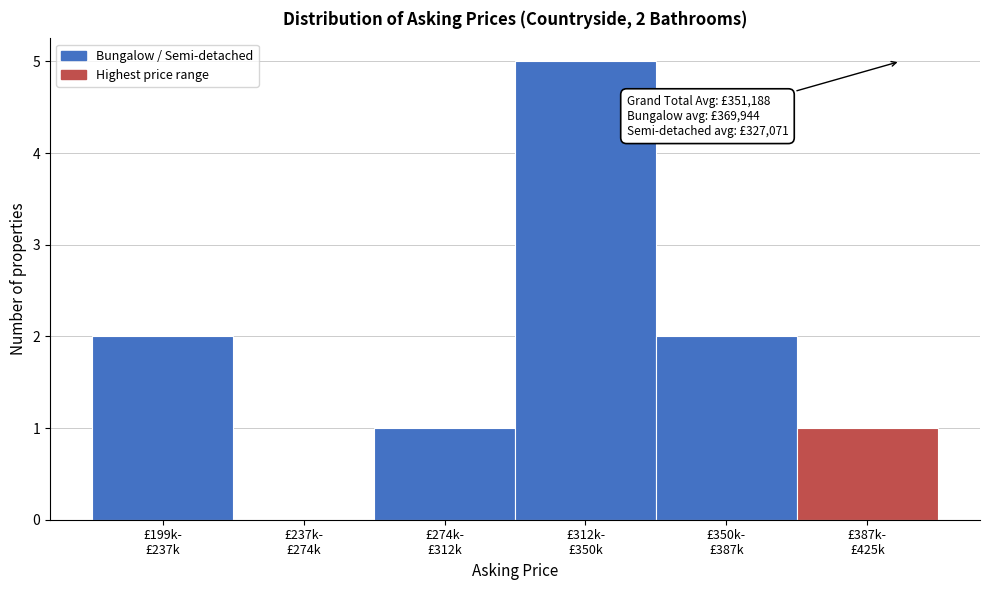

What is the sum of all values?

11